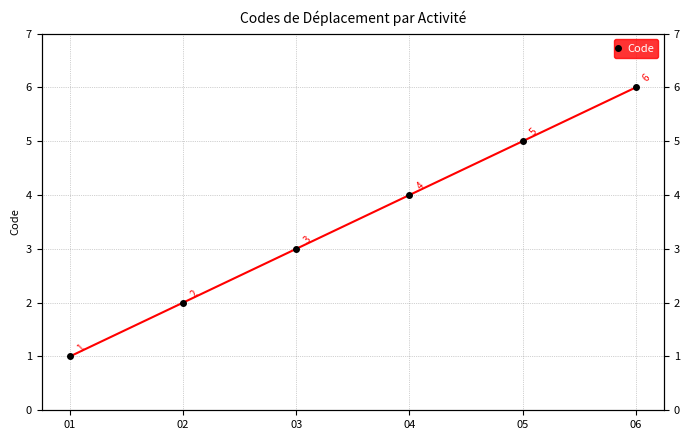

True or false: the data shows 2 at 05.

False